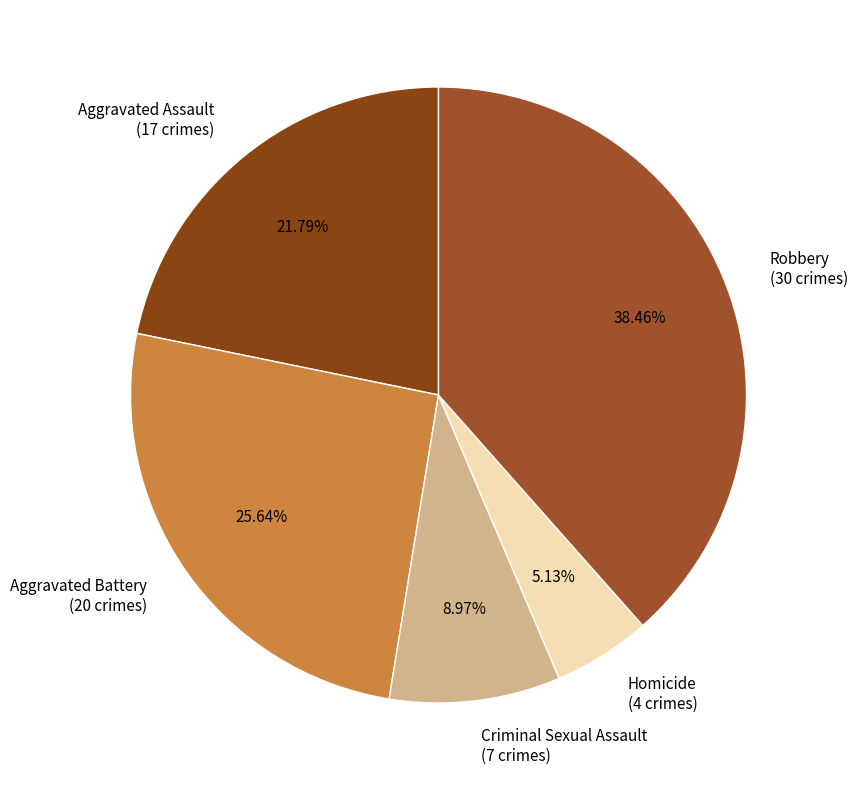

Does Robbery account for over 50% of the chart?

No